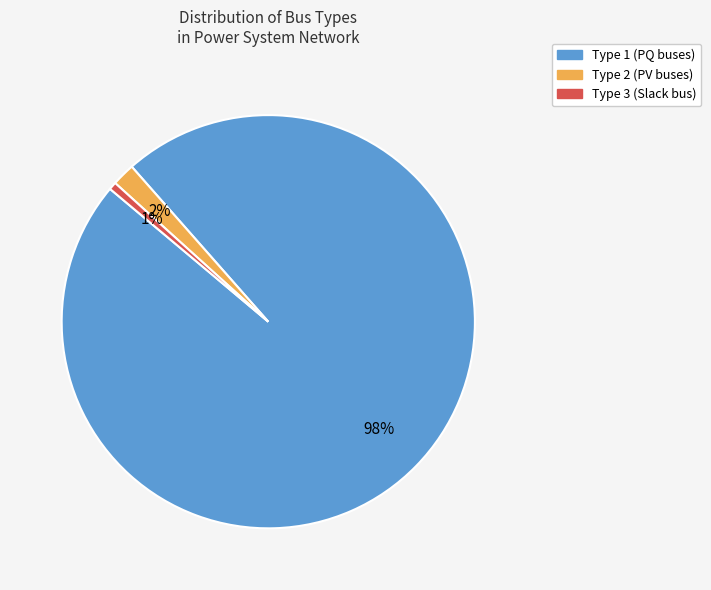

To the nearest percent, what is the average slice percentage?

33%